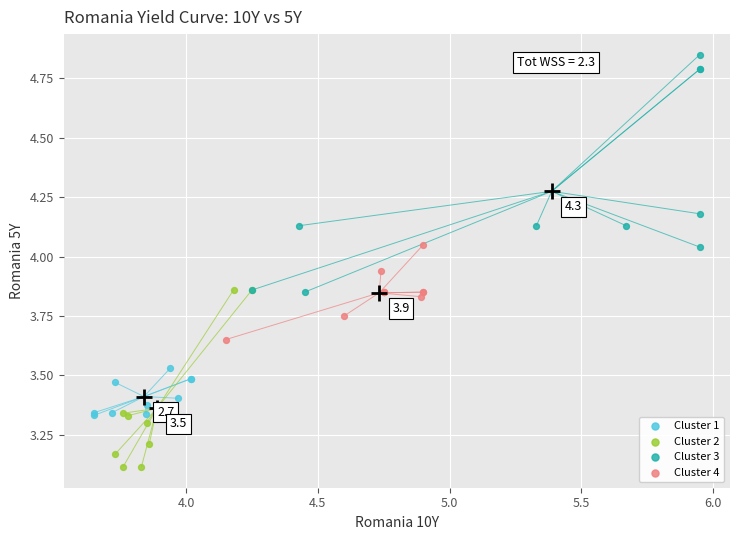

Which series contains the highest Y value?

Cluster 3